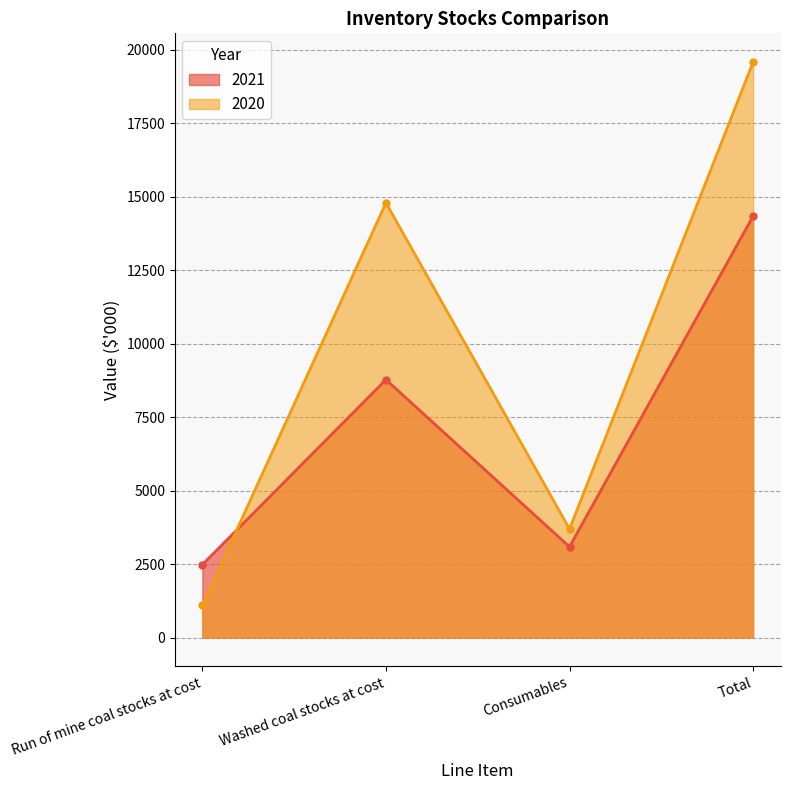

Between which two adjacent categories do 2021 and 2020 first intersect?

Run of mine coal stocks at cost and Washed coal stocks at cost